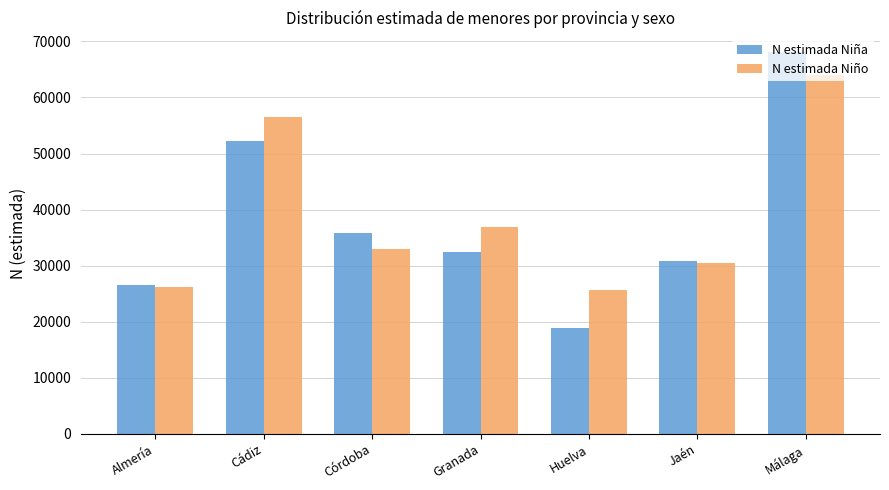

Are the bars grouped side by side (vs. stacked)?

Yes